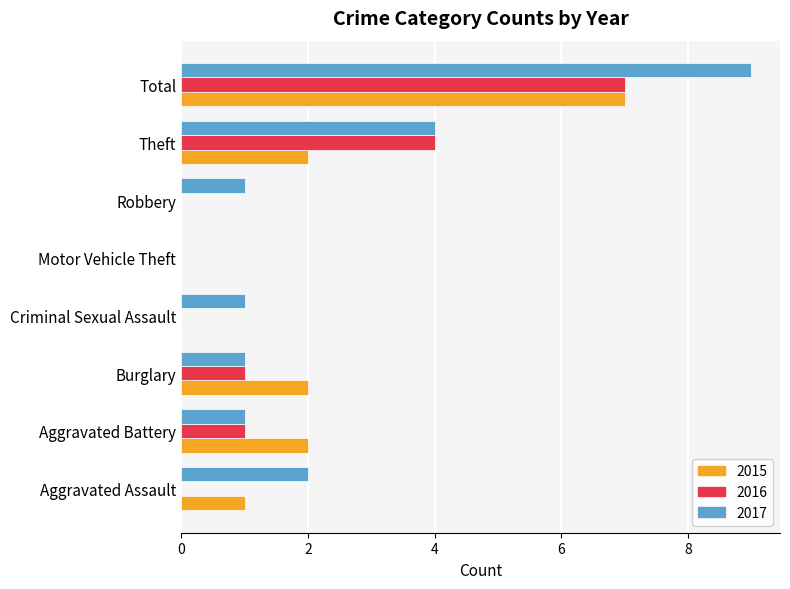

What is the total value across all series at Burglary?

4